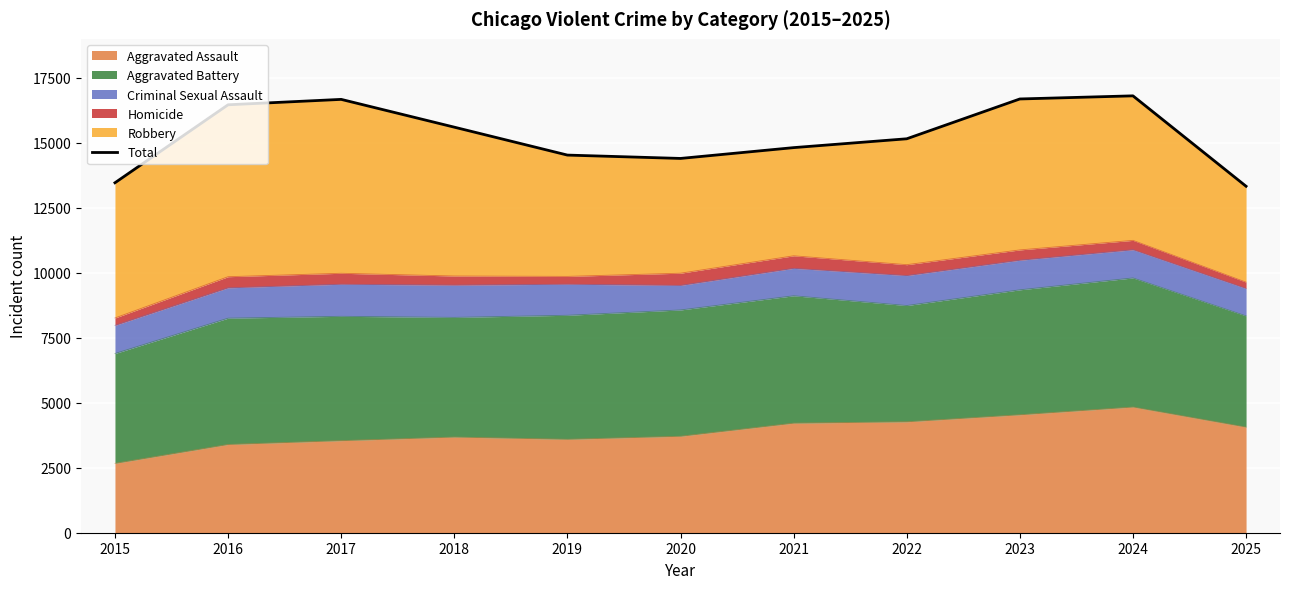

The chart shows a value of 23888 at 2024. True or false?

False